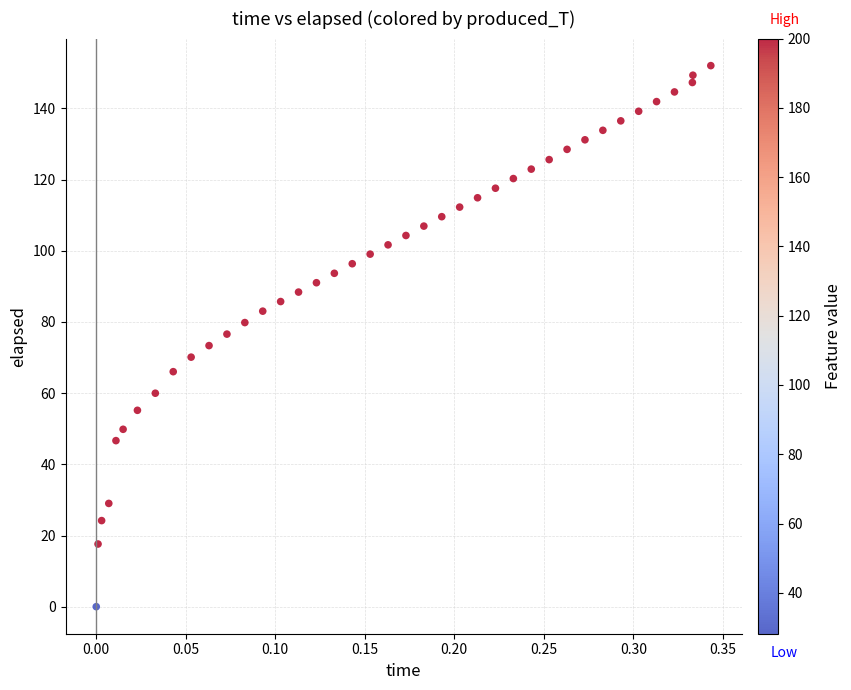

What is the range of Y values (max minus min)?

152.0